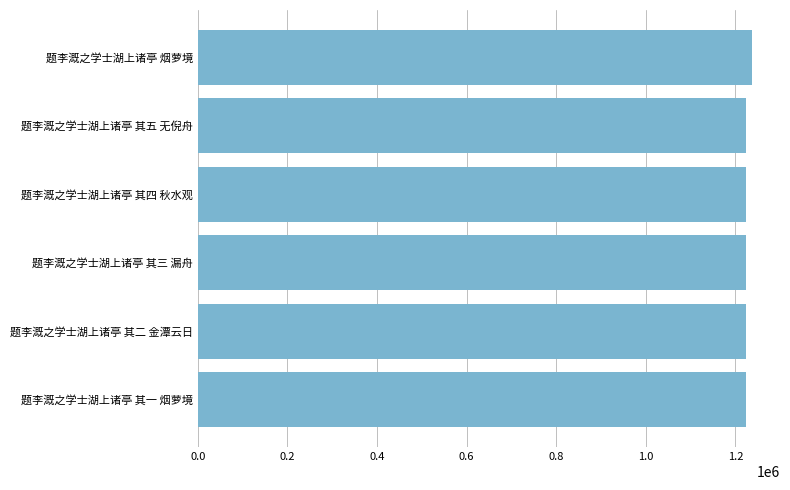

At which category does the chart reach its peak across all series?

题李溉之学士湖上诸亭 烟萝境